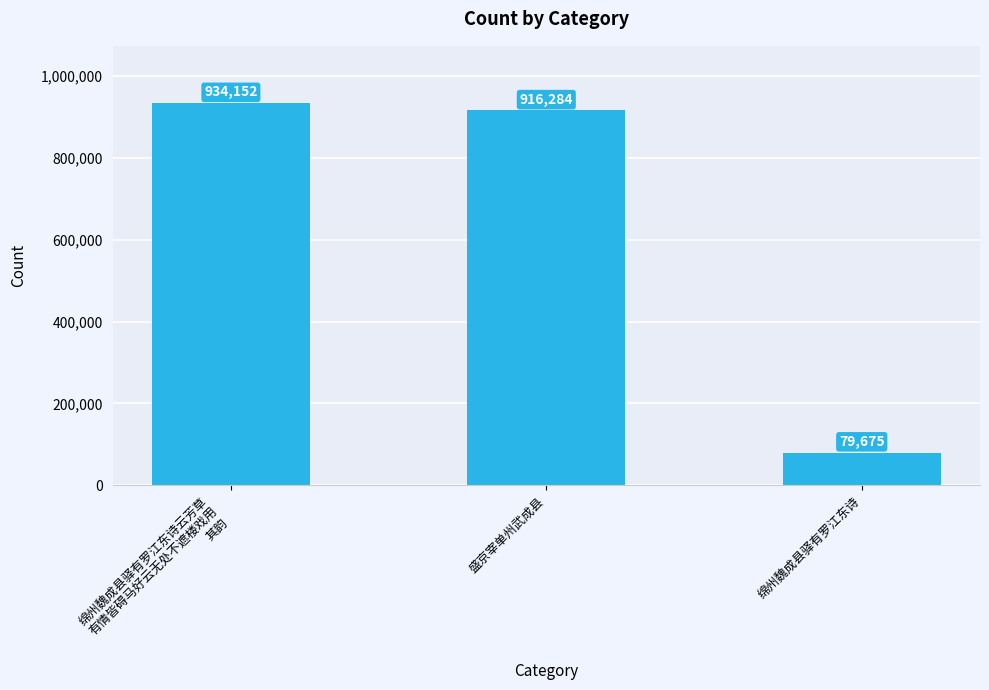

What position from the right is 绵州魏成县驿有罗江东诗云芳草
有情皆碍马好云无处不遮楼戏用
其韵?

3